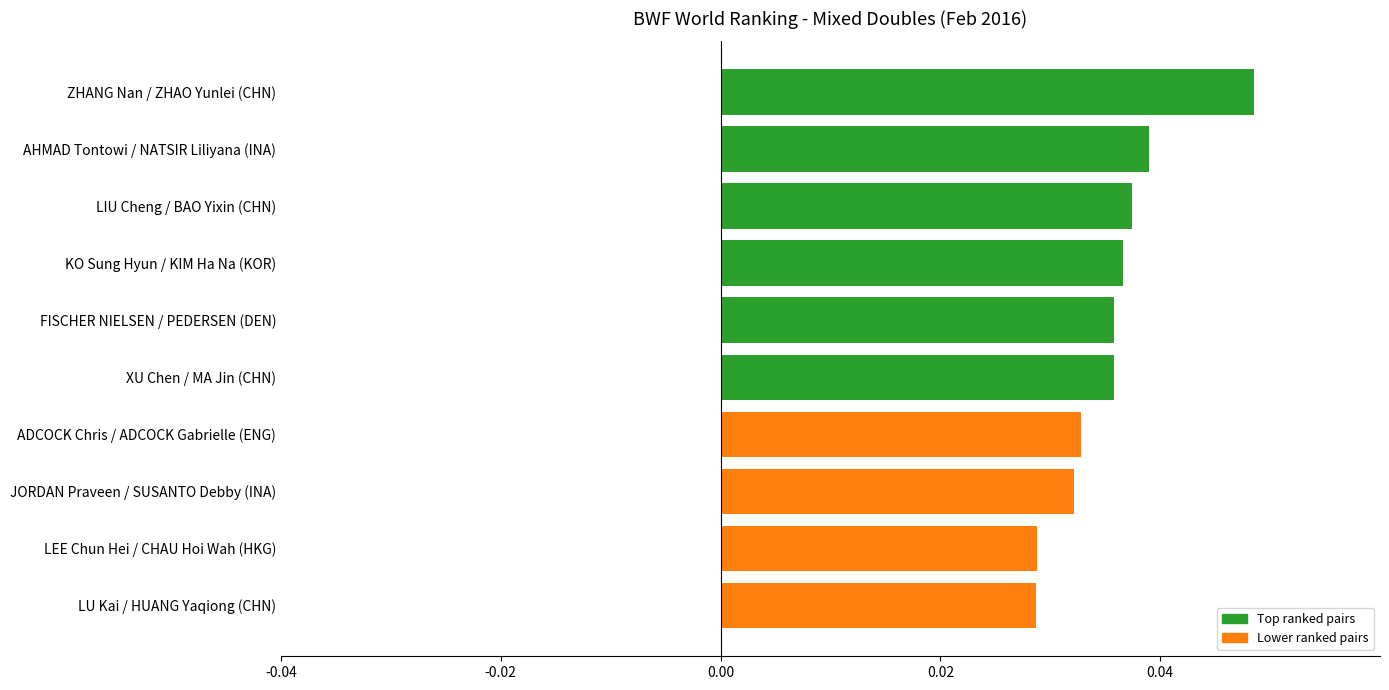

Count the values in the range 0 to 1.

10